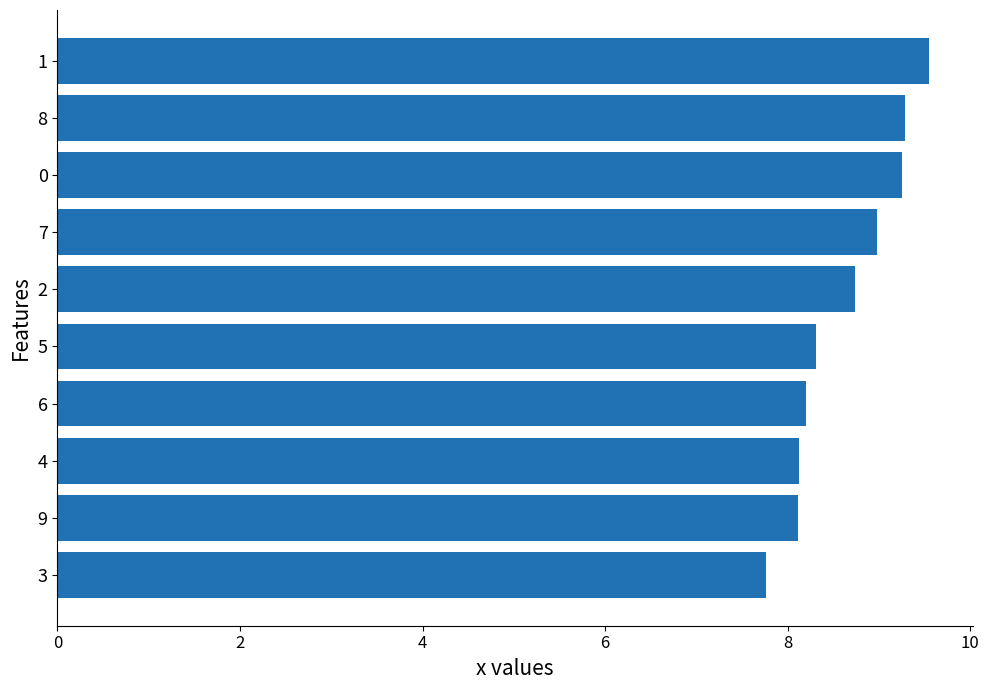

How many bars are there in total?

10